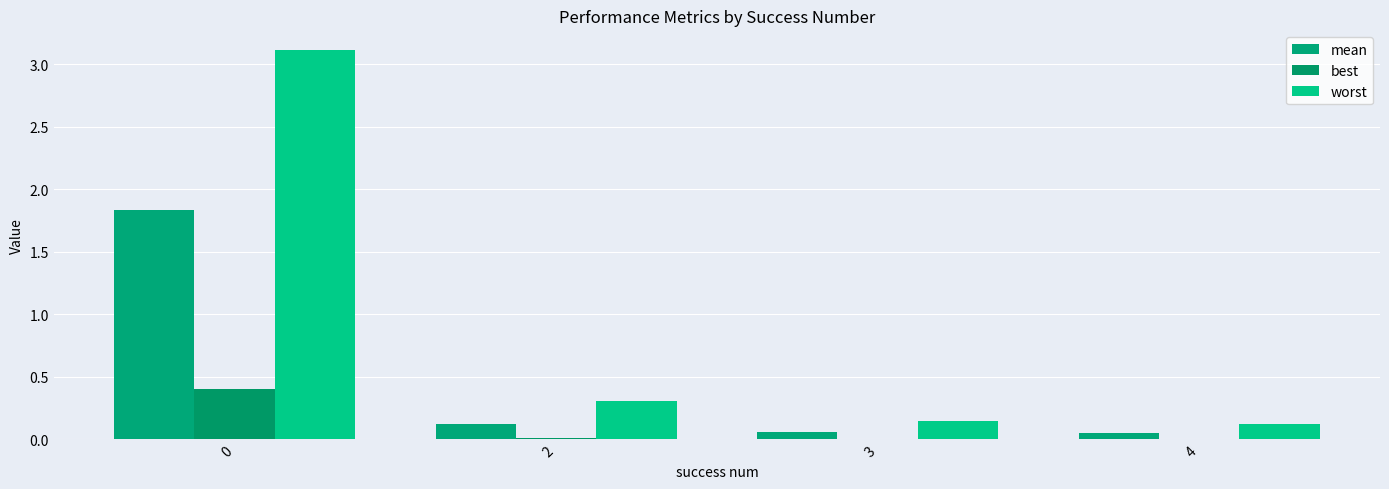

The value of best at 4 is 0.0. True or false?

False